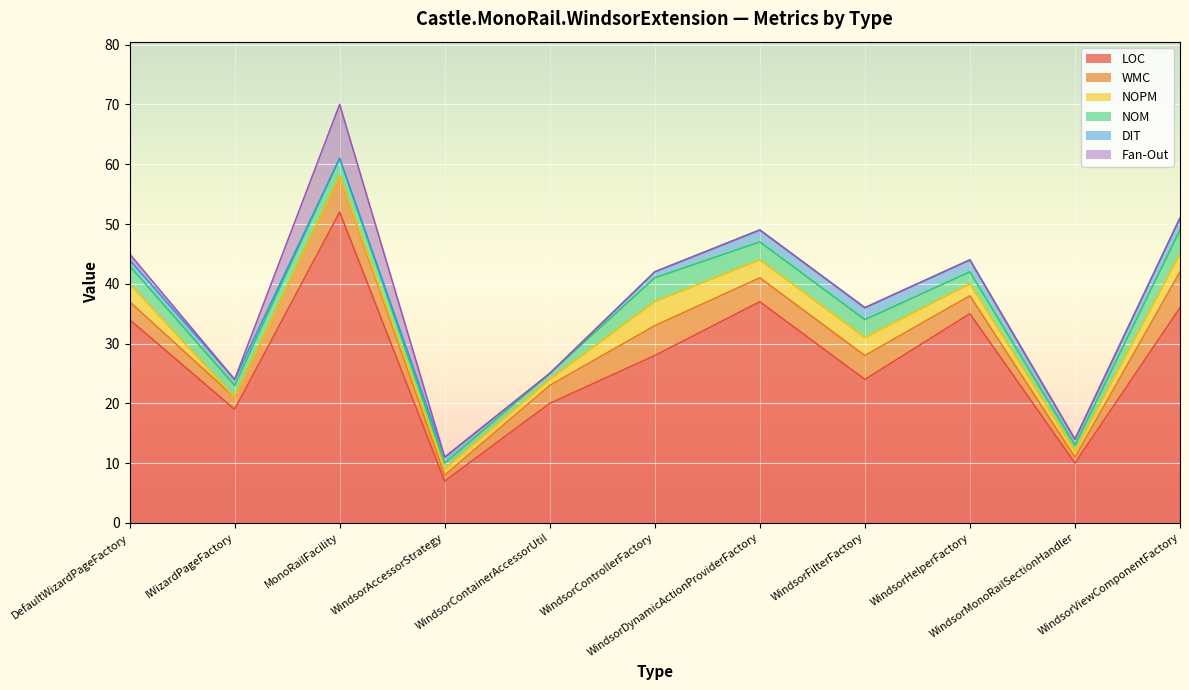

What position from the right is WindsorDynamicActionProviderFactory?

5